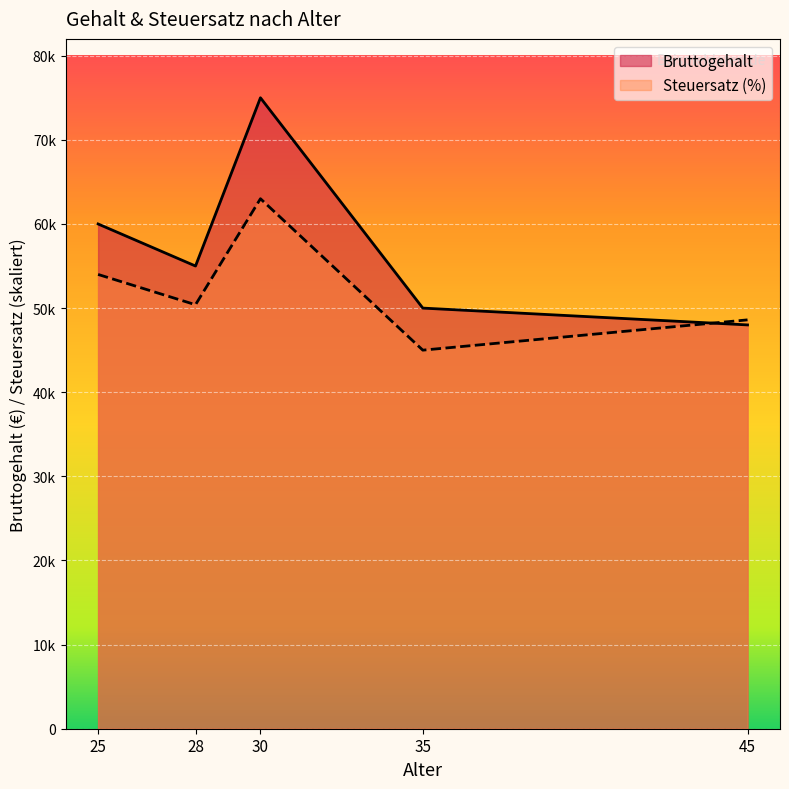

How many times do Bruttogehalt and Steuersatz (%) cross each other?

1